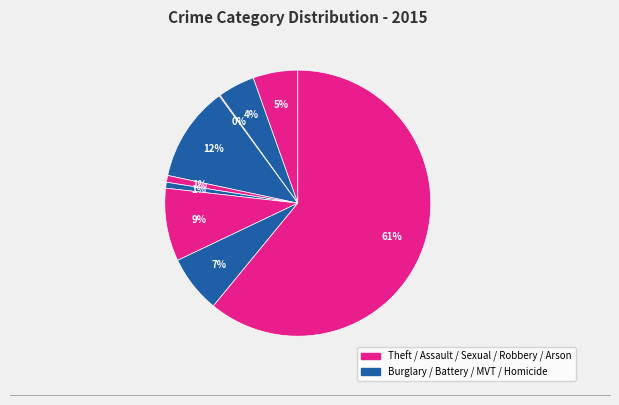

To the nearest percent, what is the average slice percentage?

11%